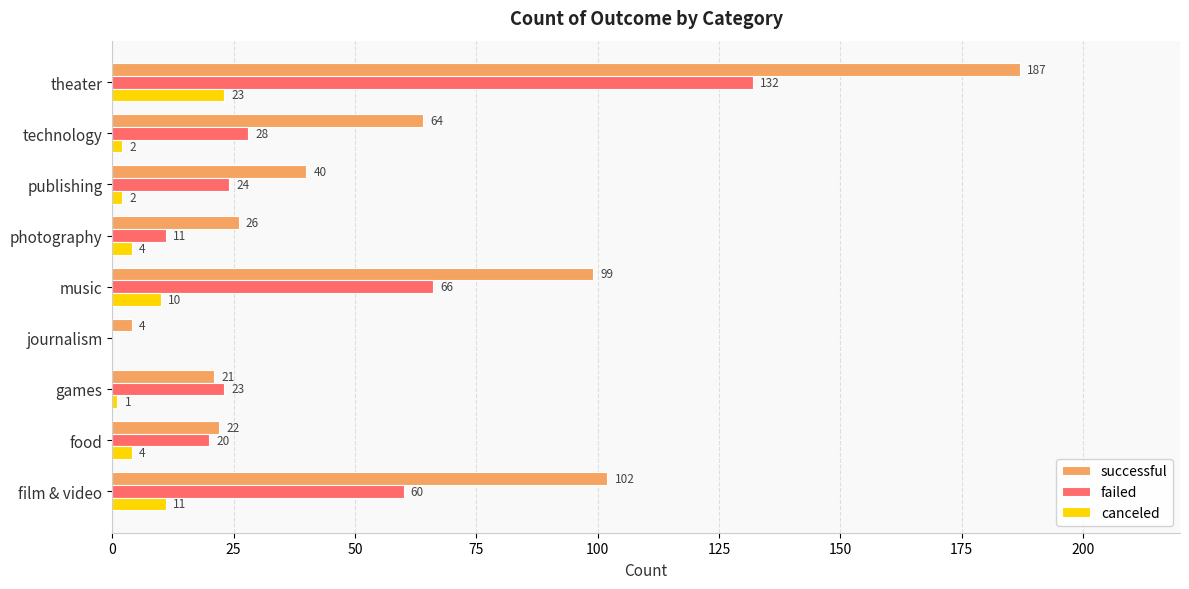

What is the maximum value for canceled?

23